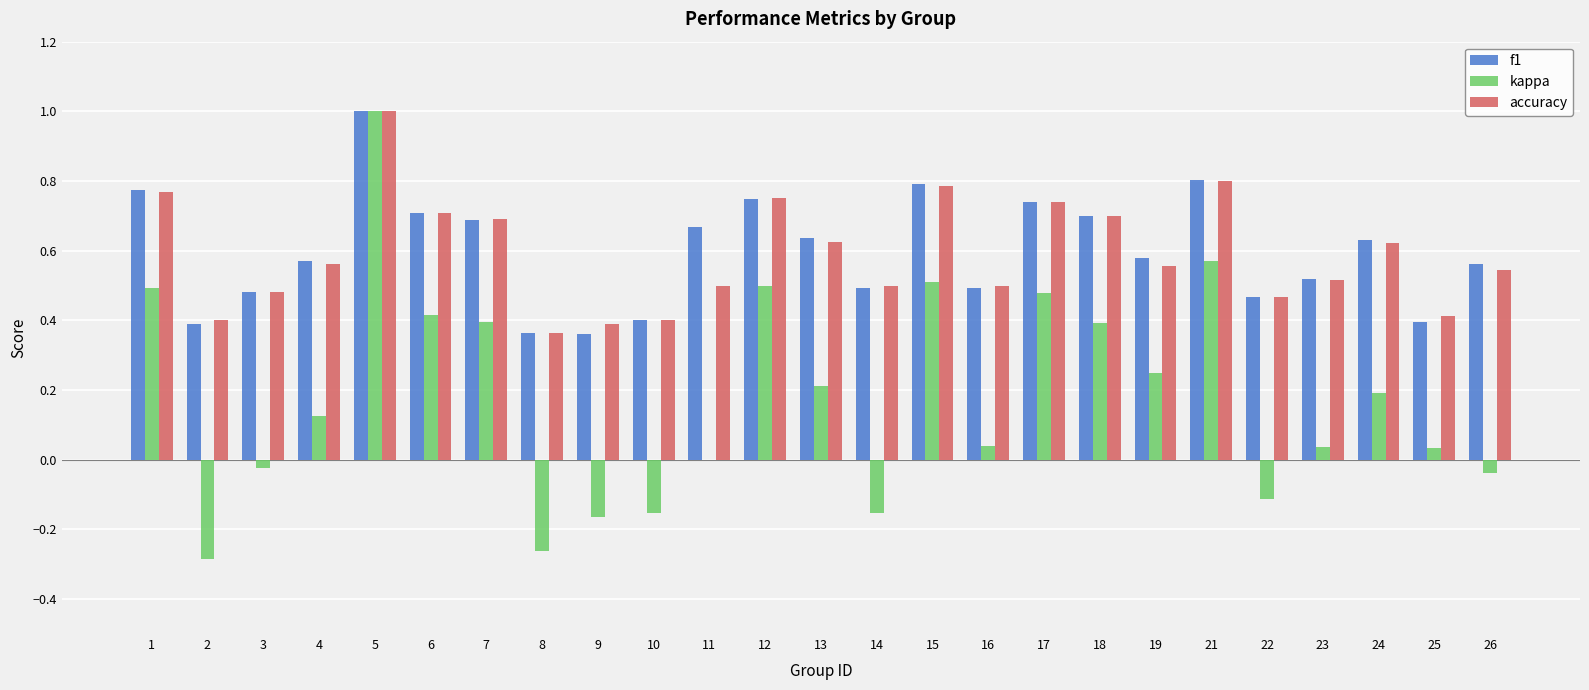

Between 10 and 21, which series saw the biggest shift?

kappa